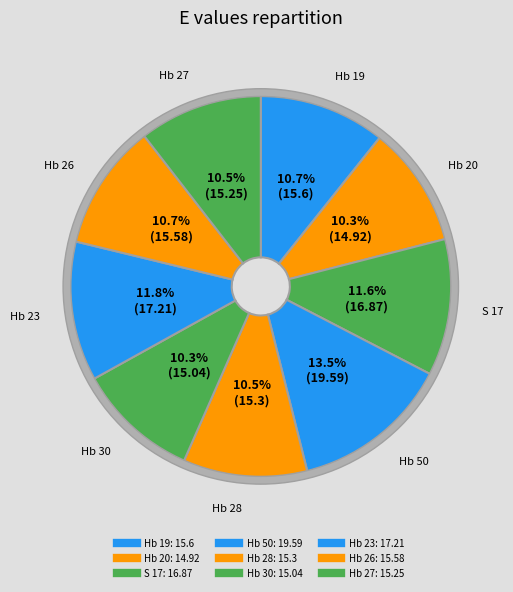

To the nearest percent, what is the difference between the largest and smallest slice percentages?

3%